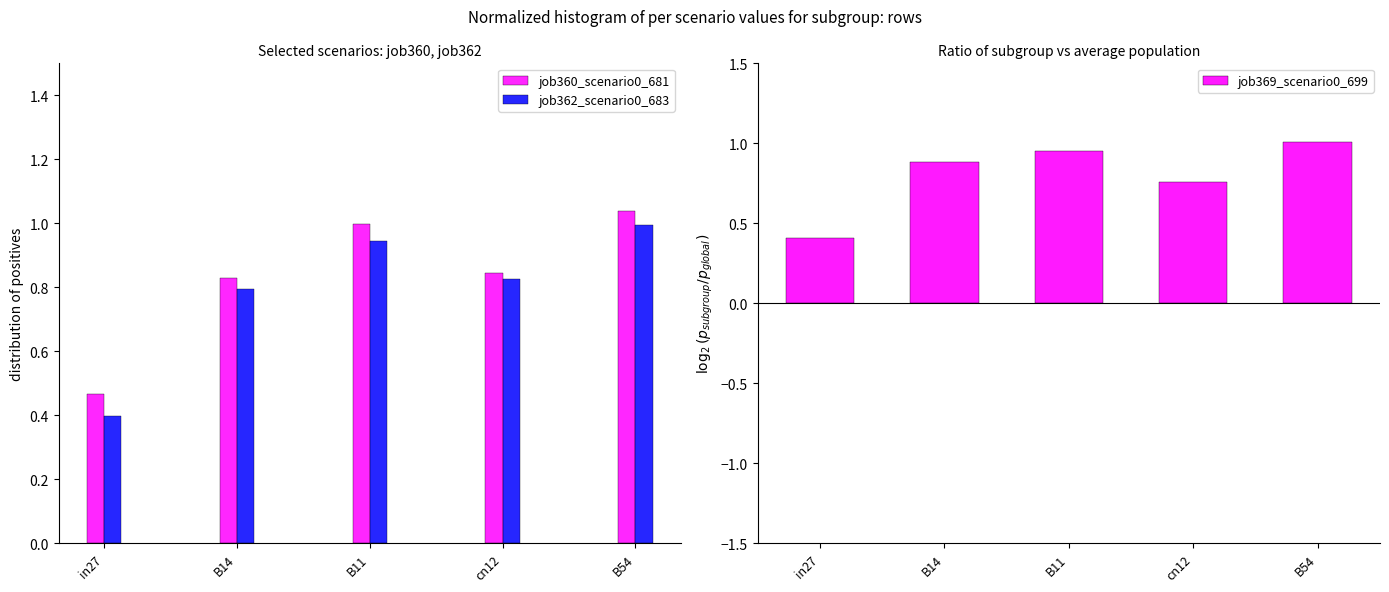

What is the difference between the highest and lowest values at in27?

0.1